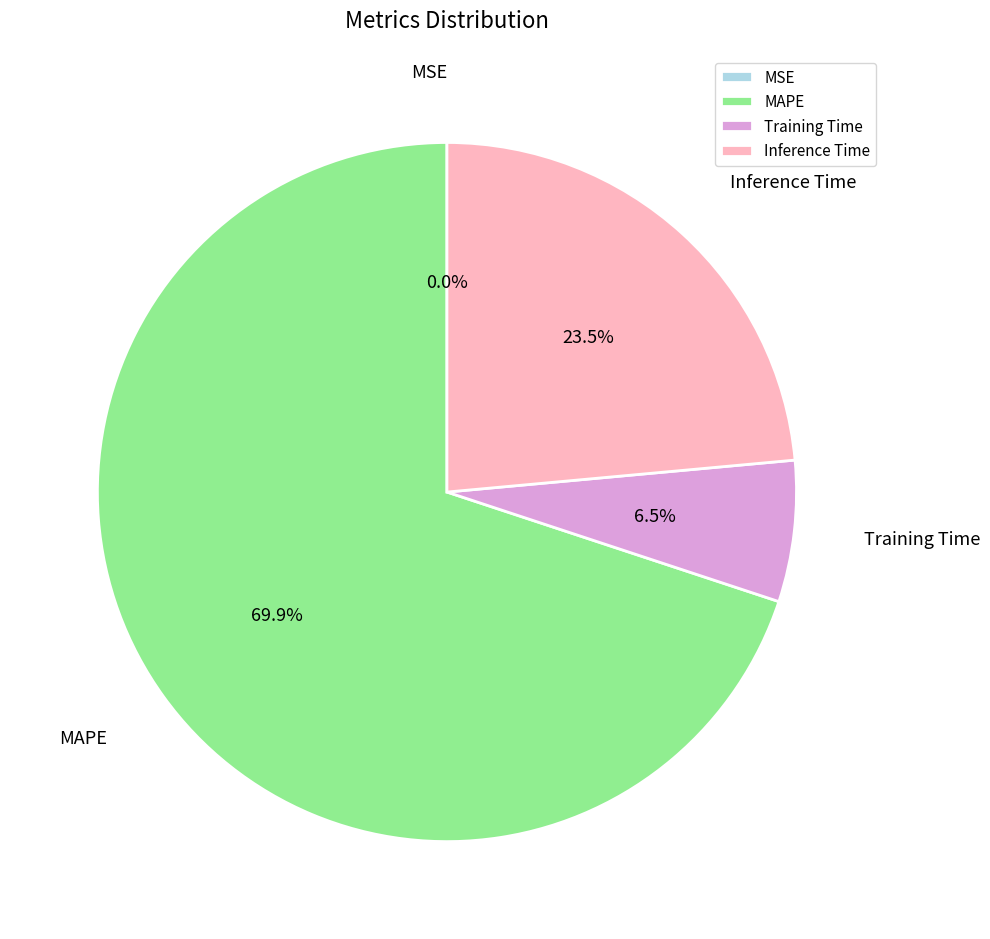

Does any single category account for the majority?

Yes